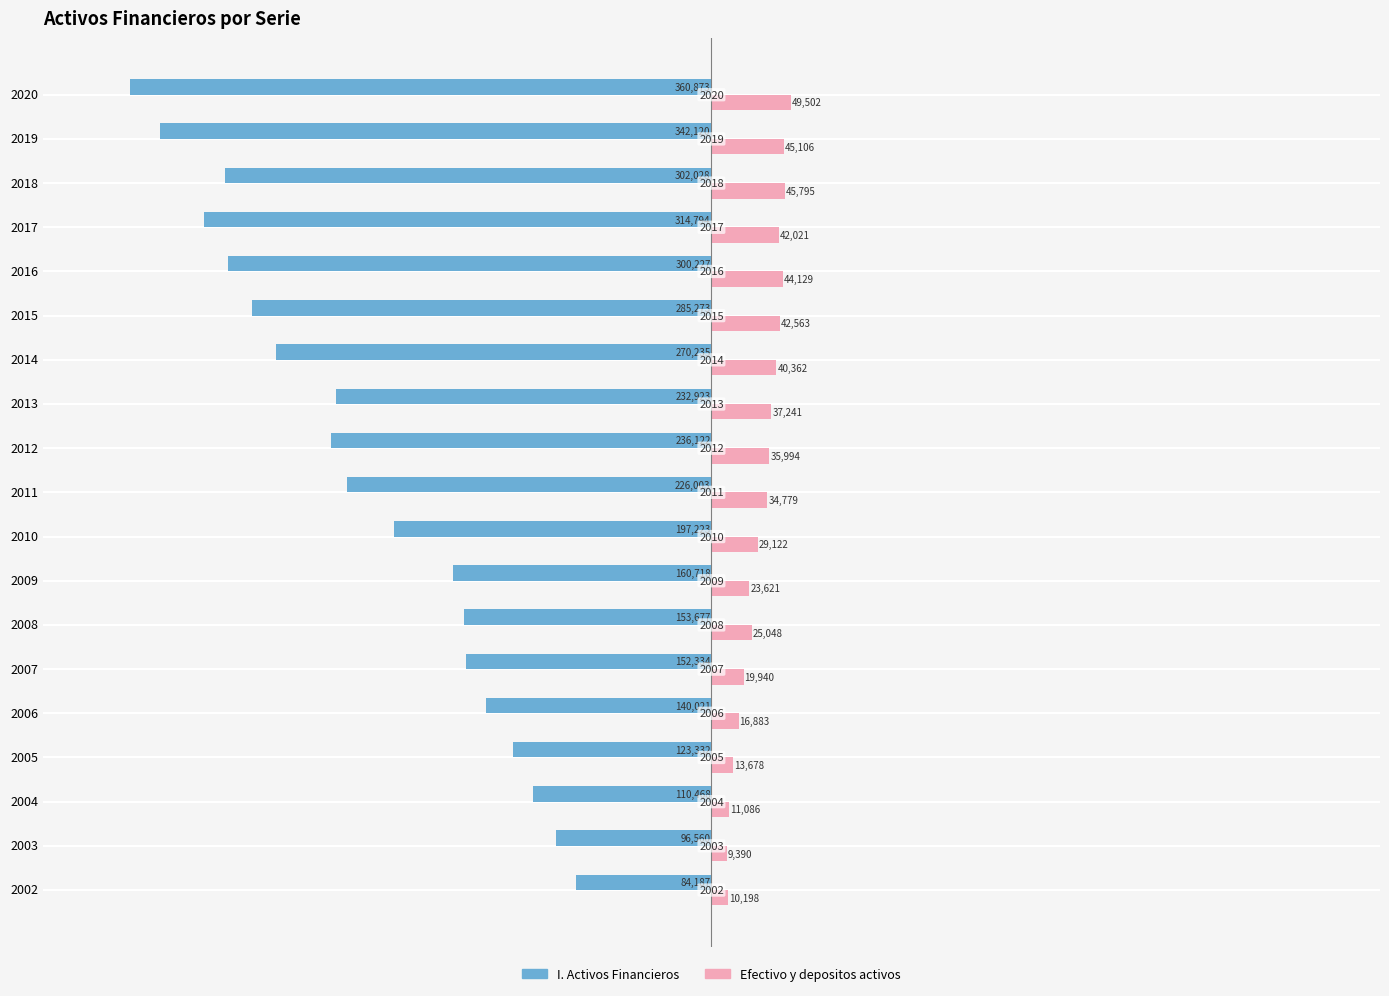

What are all the series names shown in the legend?

I. Activos Financieros, Efectivo y depositos activos